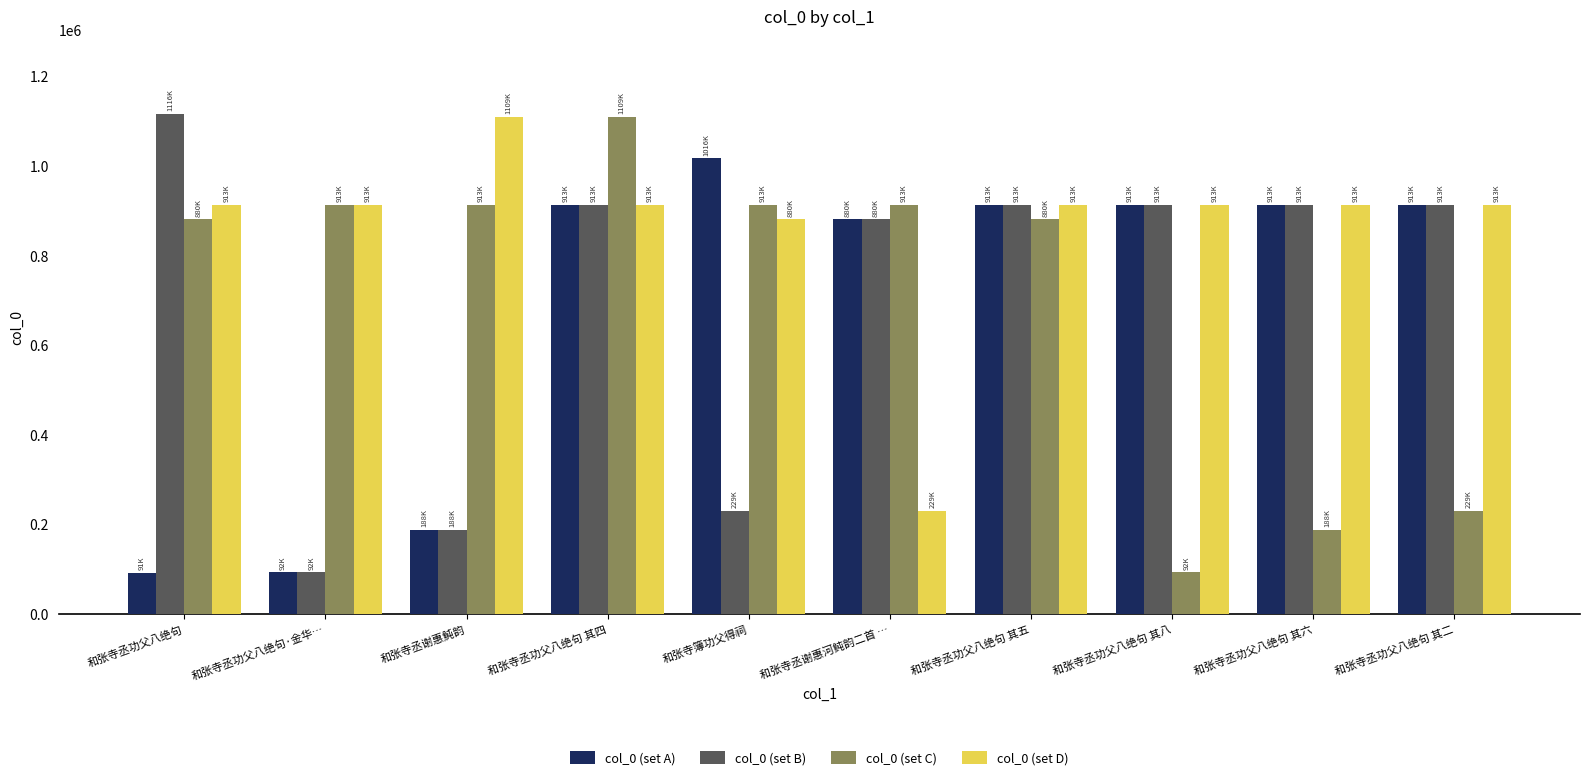

How many data points does each series have?

10